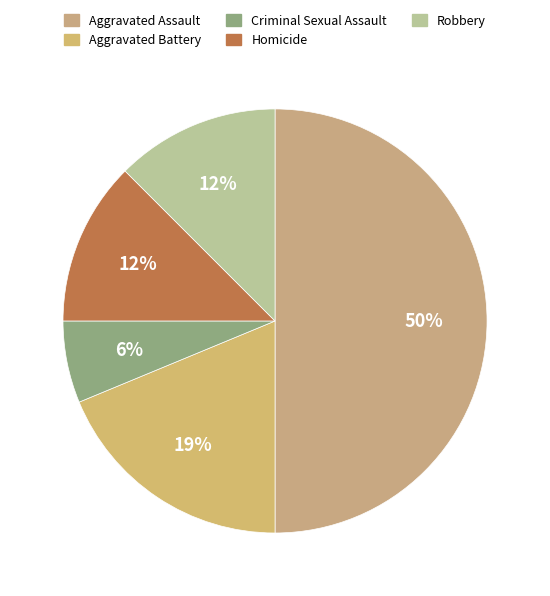

How many segments does this pie chart have?

5